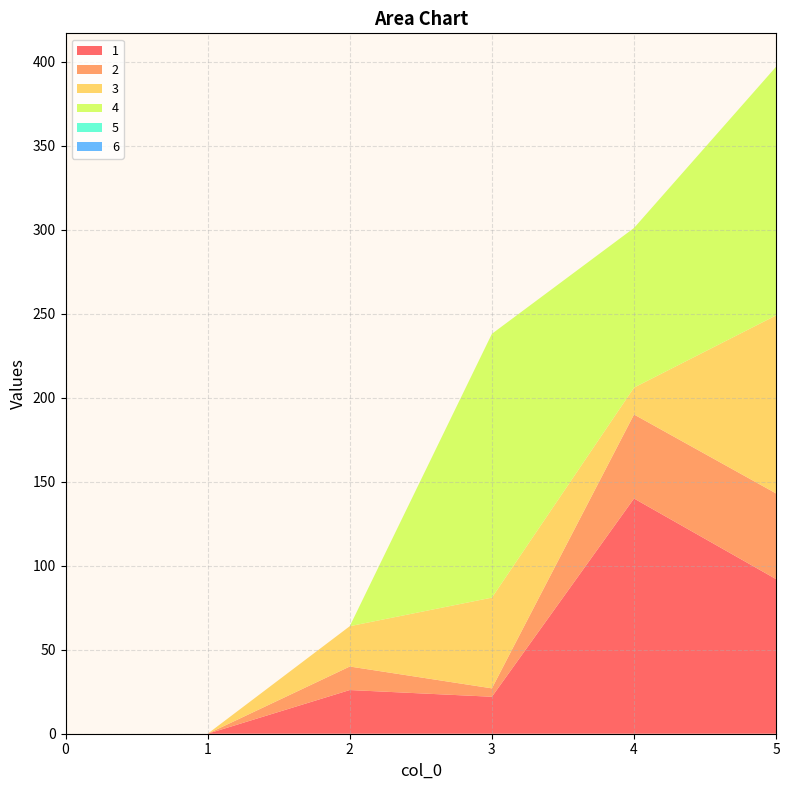

Reading right to left, transcribe all the data shown in this chart.

1: 92	140	22	26	0	0
2: 51	50	5	14	0	0
3: 106	16	54	24	0	0
4: 148	95	157	0	0	0
5: 0	0	0	0	0	0
6: 0	0	0	0	0	0